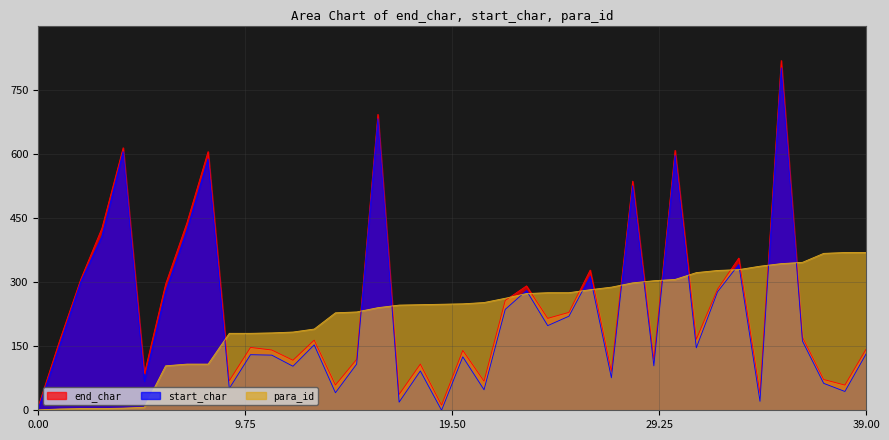

What is the average value of the end_char series?

240